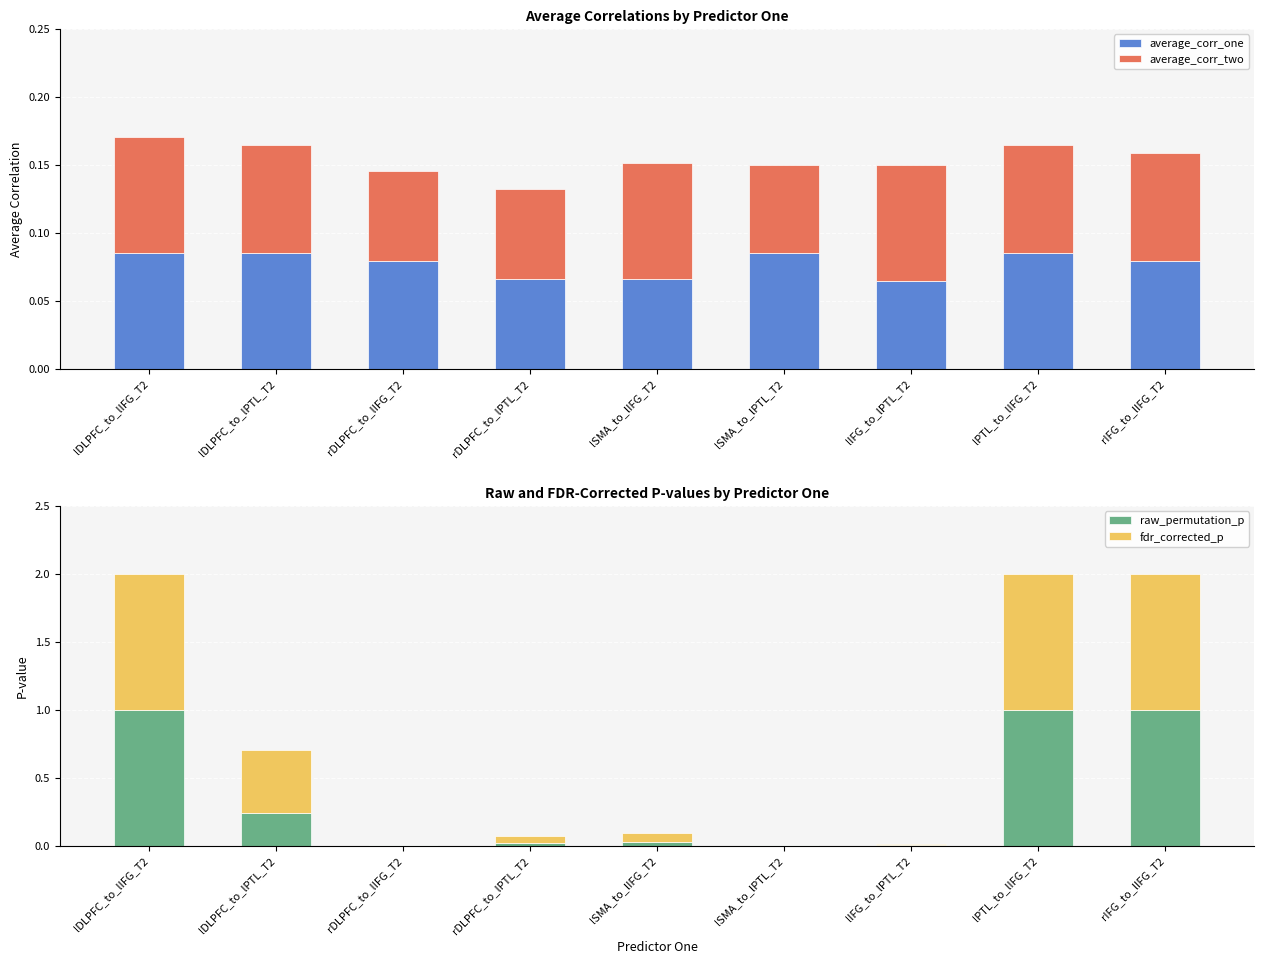

Which series has the largest total across all categories?

fdr_corrected_p